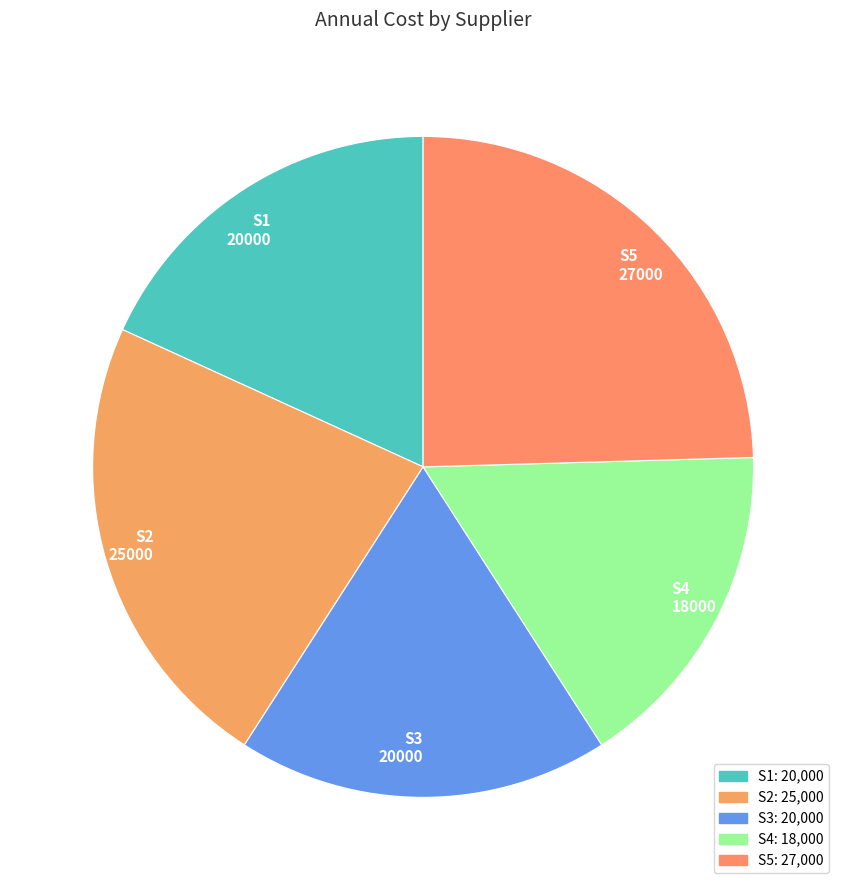

Is the sum of S1 and S5 greater than half?

No